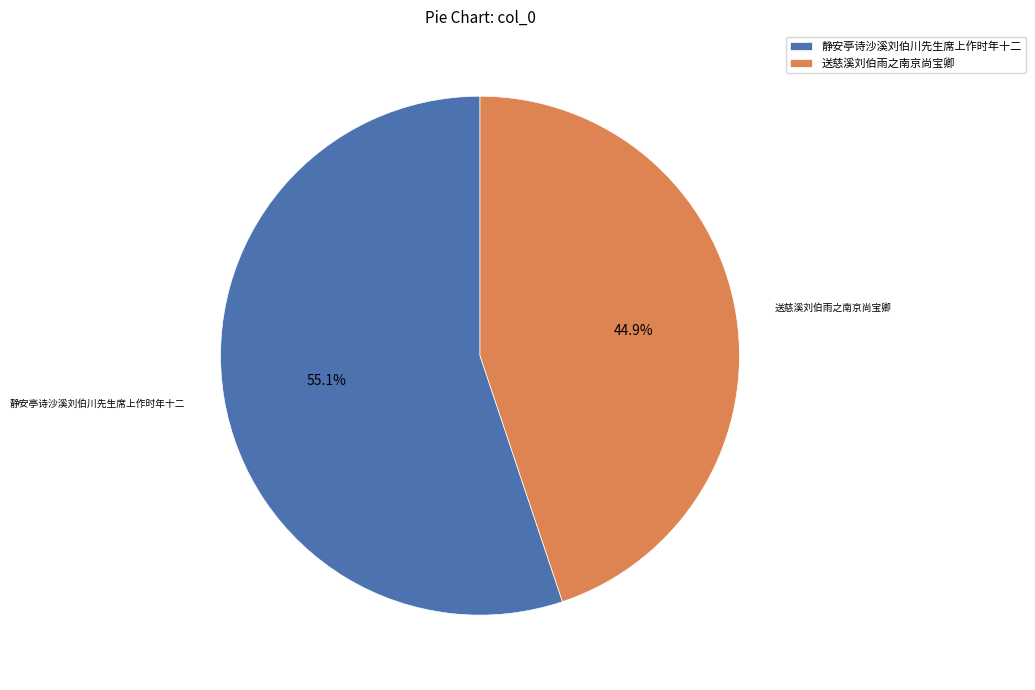

What is the ratio of the value at 送慈溪刘伯雨之南京尚宝卿 to the value at 静安亭诗沙溪刘伯川先生席上作时年十二?

0.8